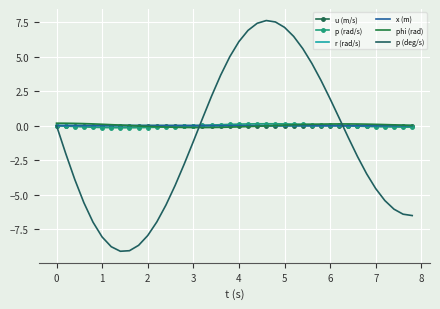

What is the greatest value displayed?

7.6